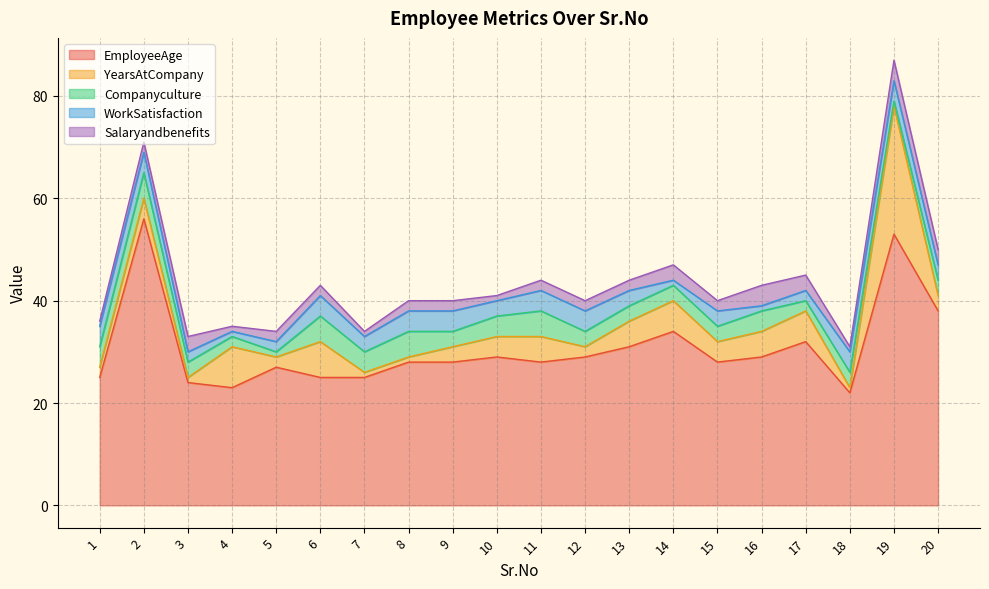

True or false: Salaryandbenefits has more than 1 interior local peaks.

True